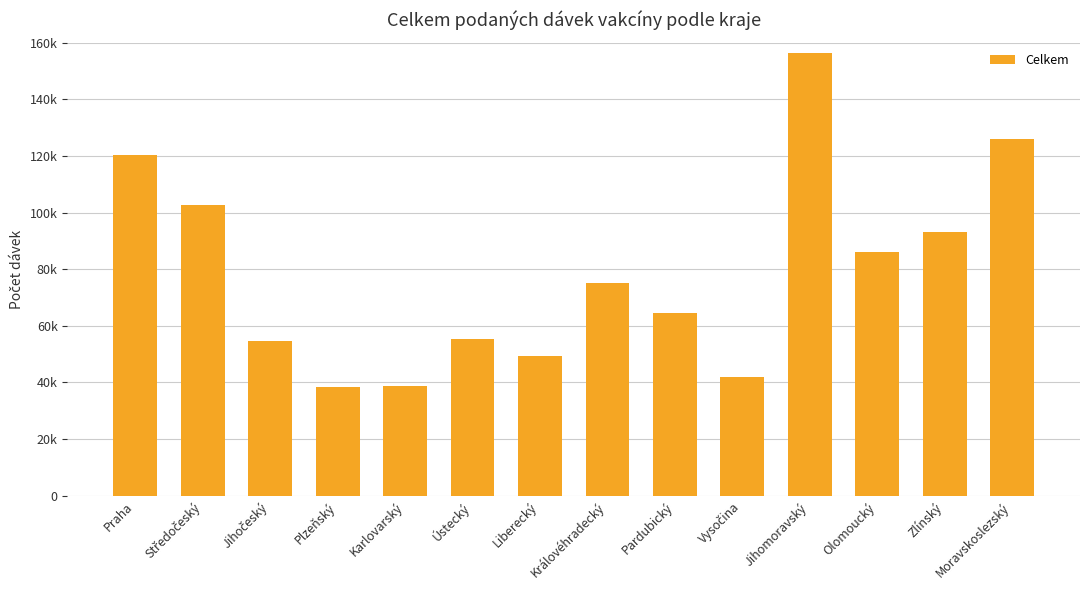

What position from the right is Liberecký?

8